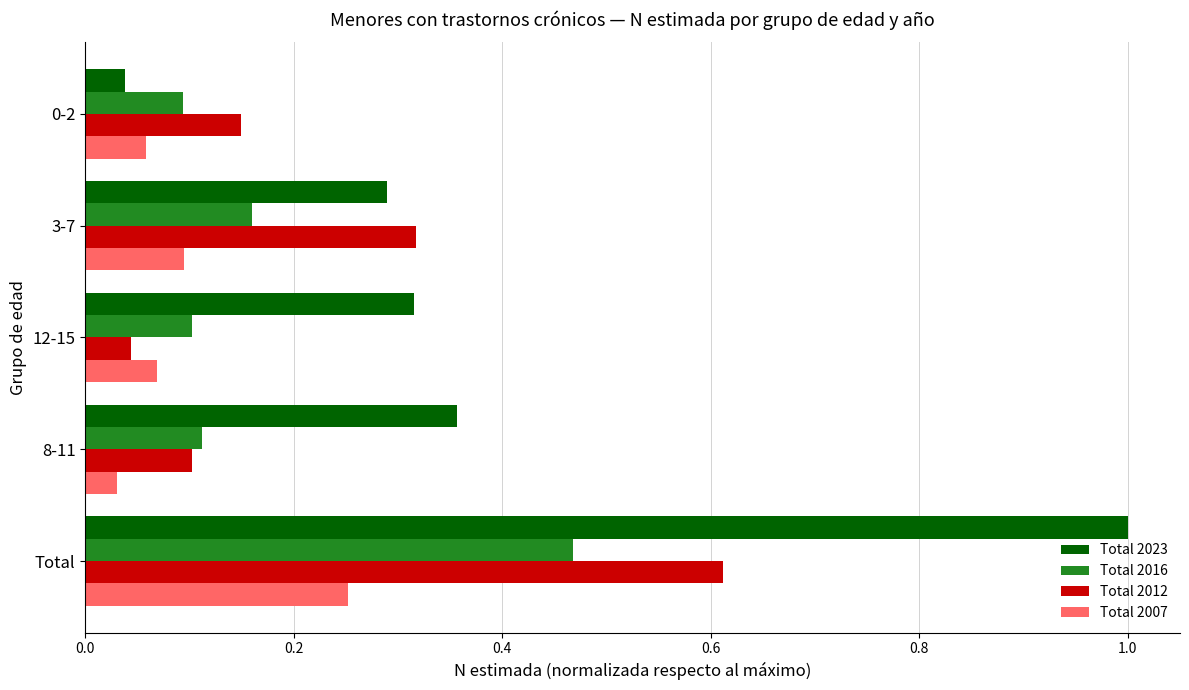

Which series has the largest range (max minus min)?

Total 2023